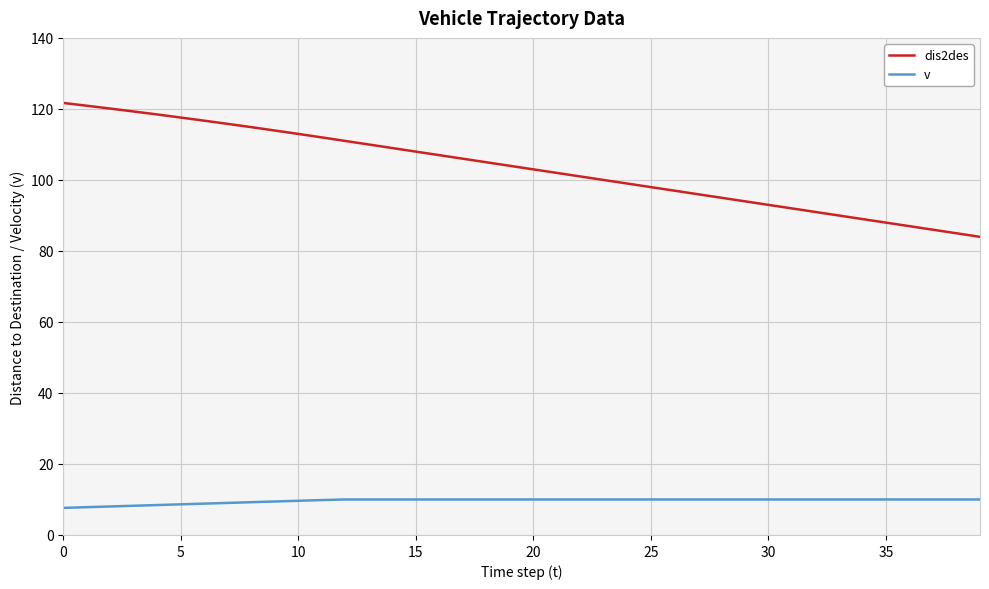

Which series has the largest total across all categories?

dis2des